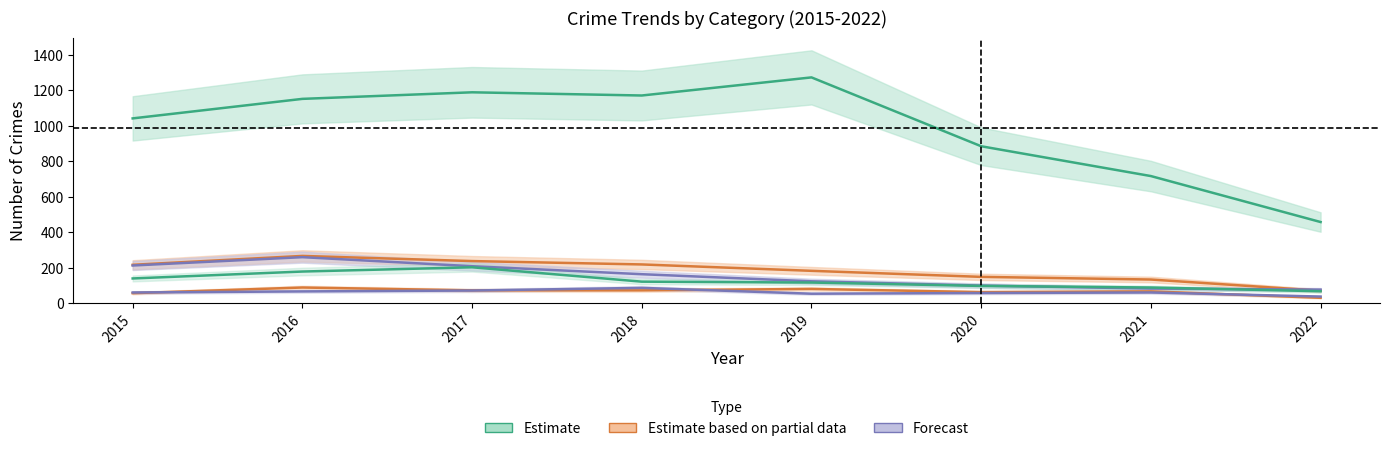

In Aggravated Assault, how many points are higher than both neighbors (excluding endpoints)?

3